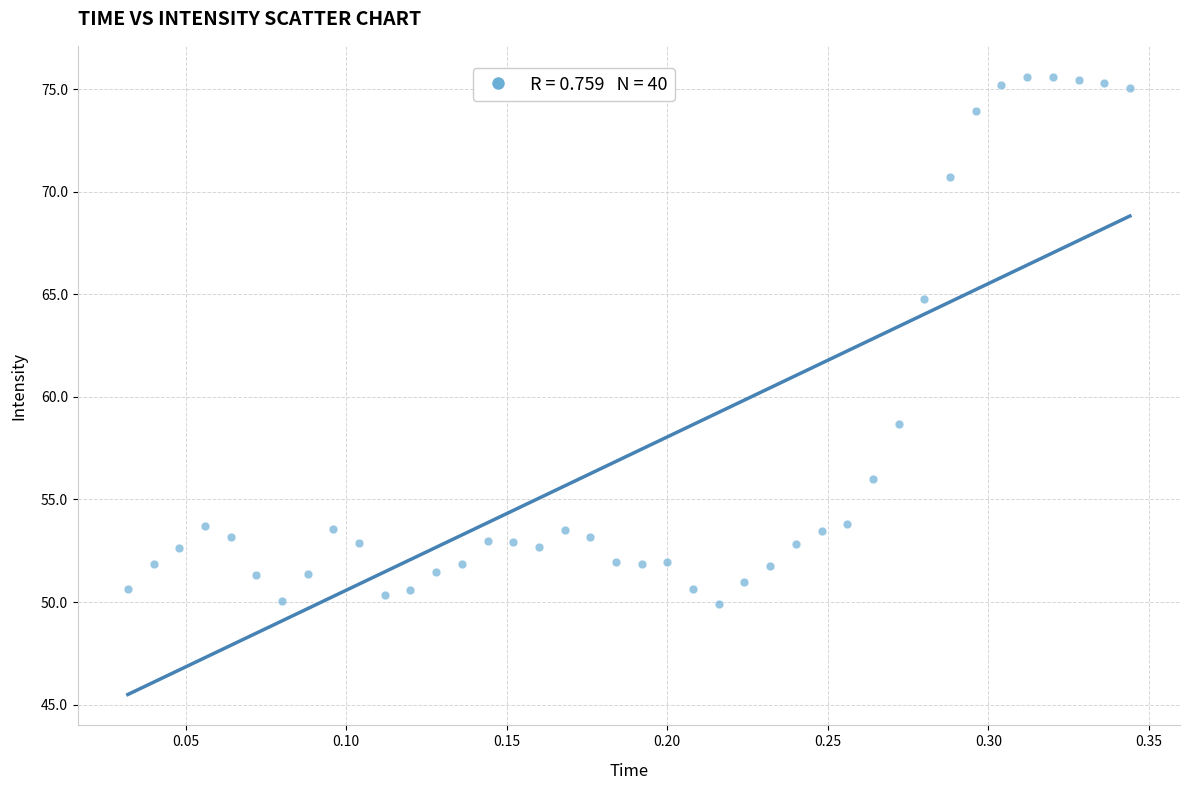

What is the range of Y values (max minus min)?

25.7